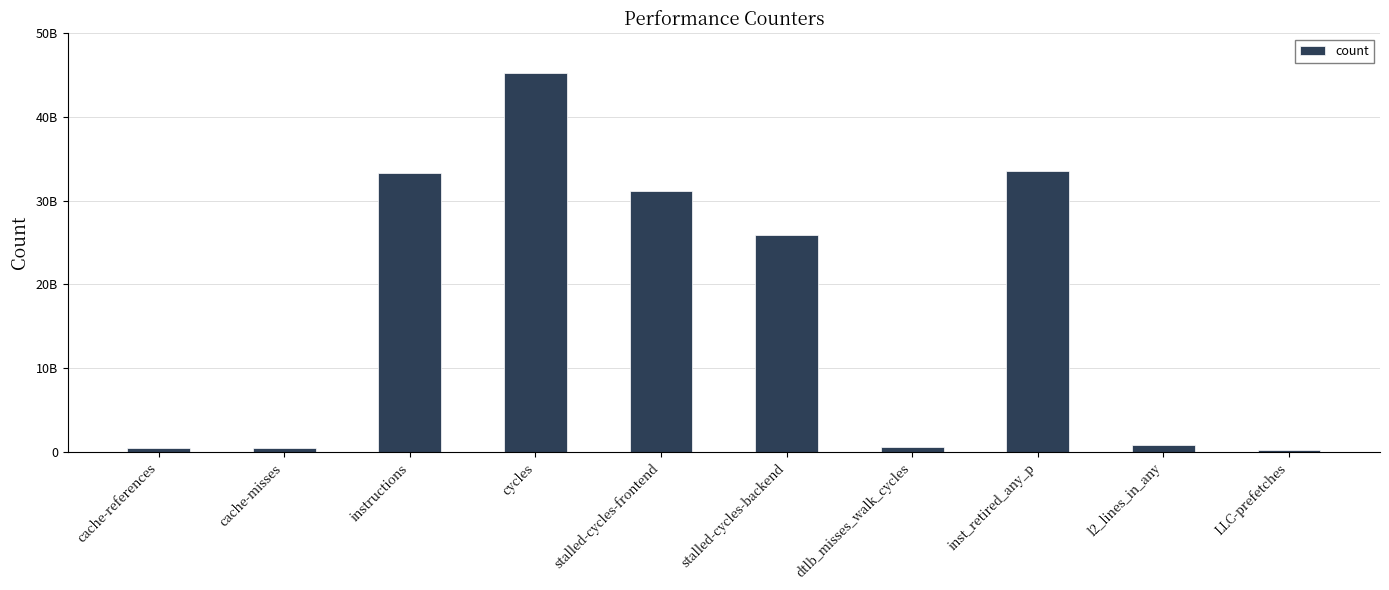

Does the chart contain any negative values?

No